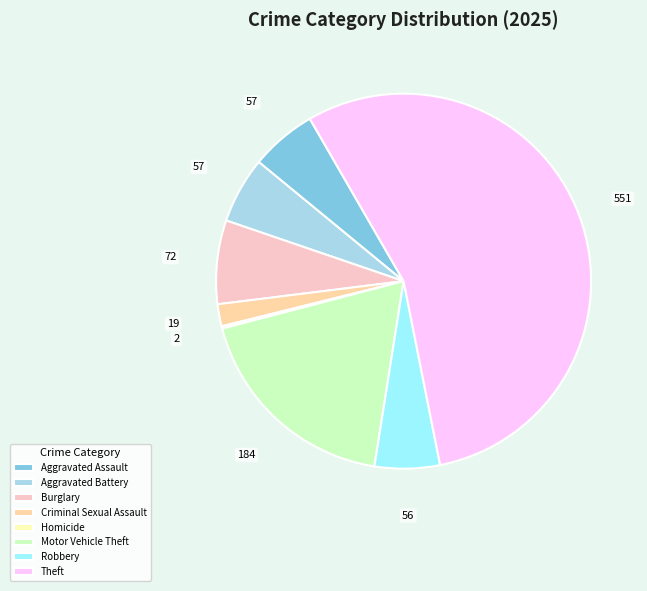

What percentage is the Motor Vehicle Theft slice, to the nearest percent?

18%